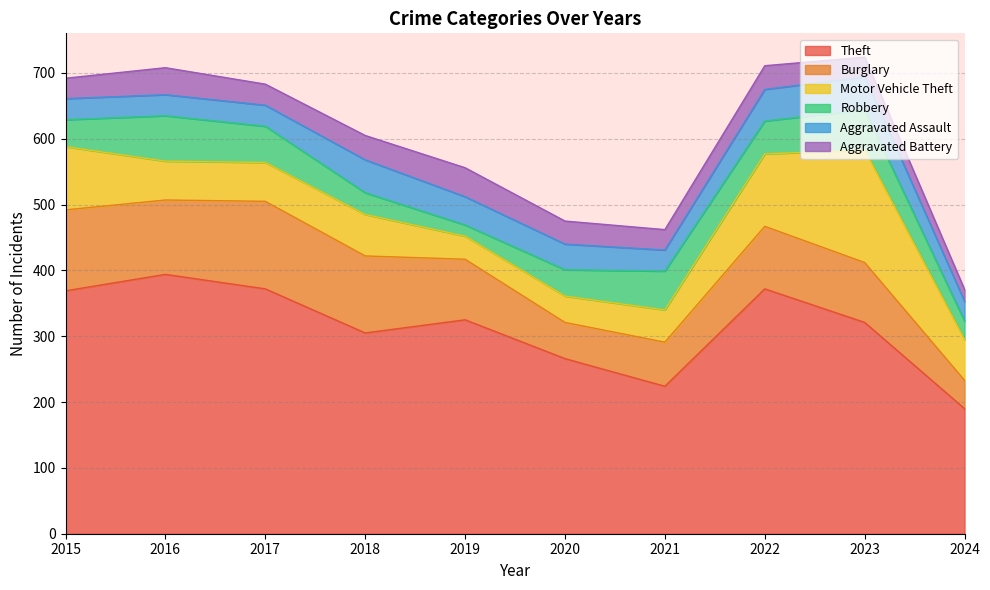

What is the value of the Theft point at the 2nd from the left?

394